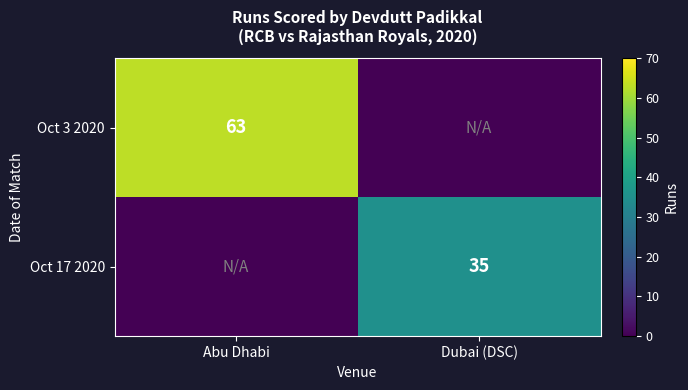

Is it true that Oct 17 2020 equals 35 at Dubai (DSC)?

True